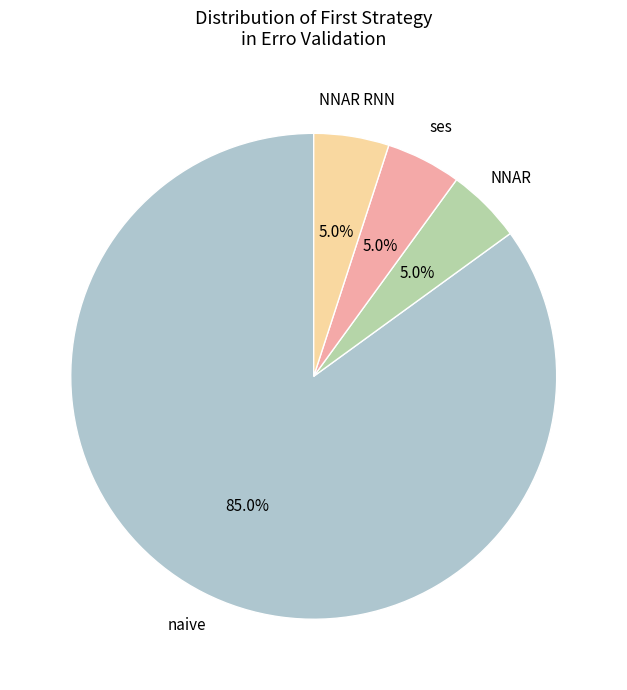

How many segments does this pie chart have?

4